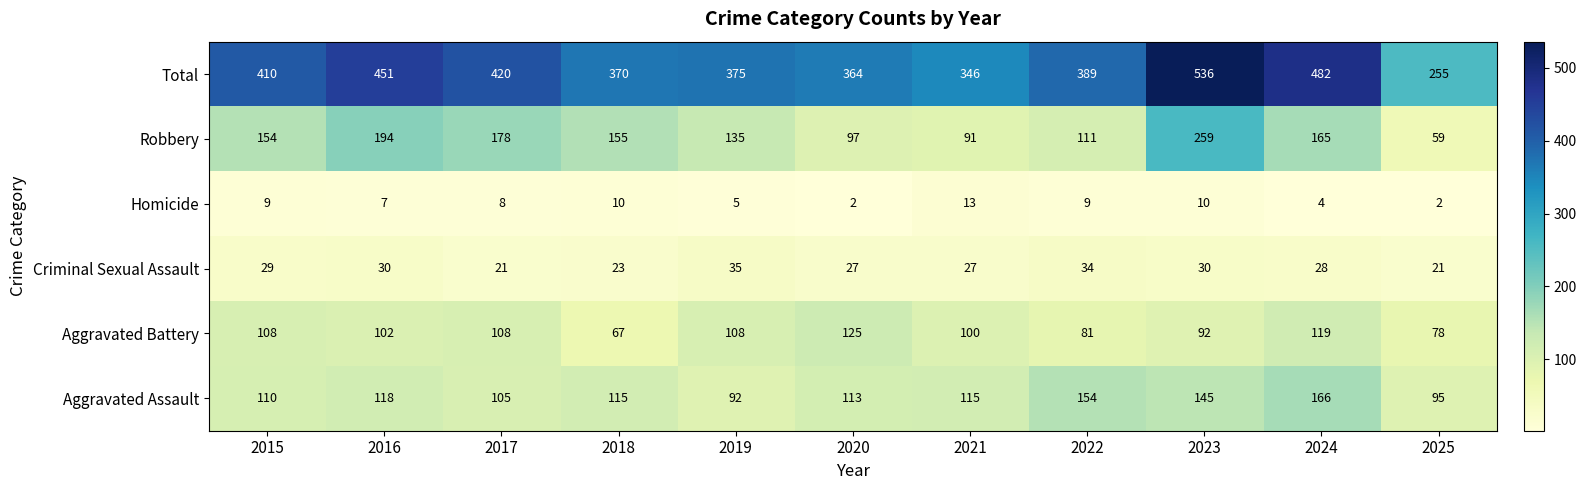

At which label is Criminal Sexual Assault closest to 28?

2024